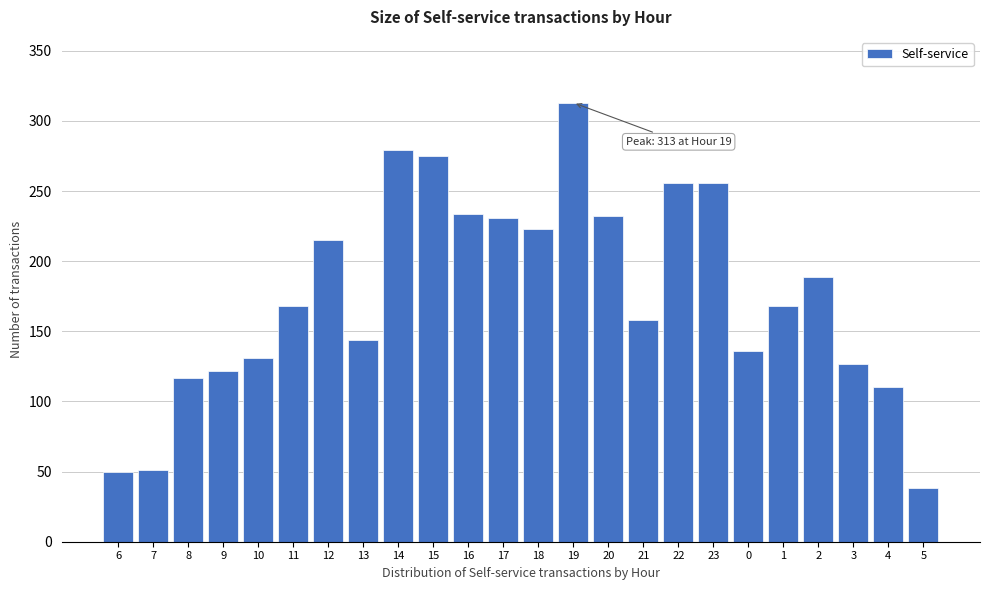

Which label corresponds to the largest value in the chart?

19